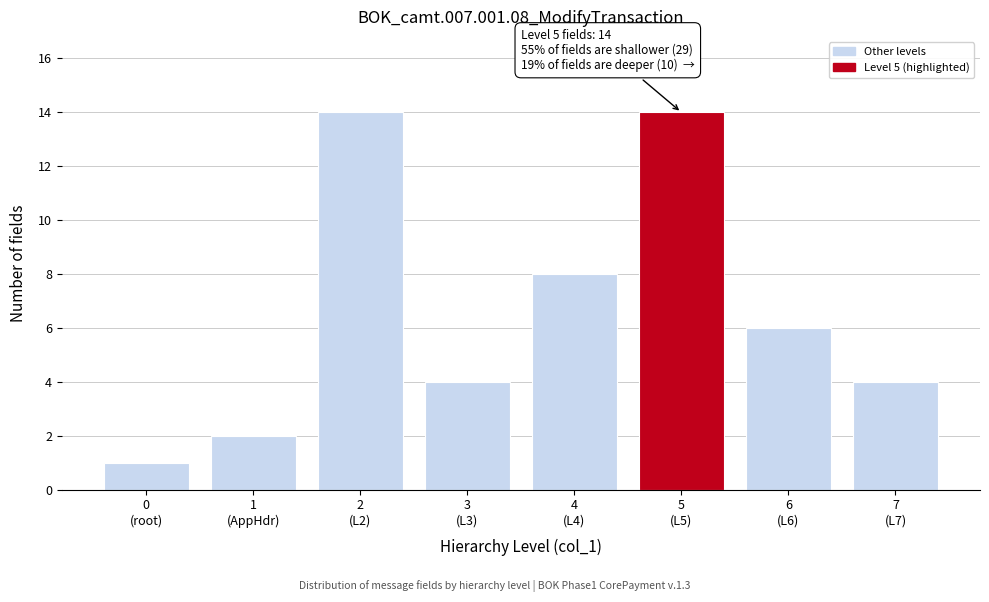

Reading right to left, list all the values displayed in this chart.

4	6	14	8	4	14	2	1